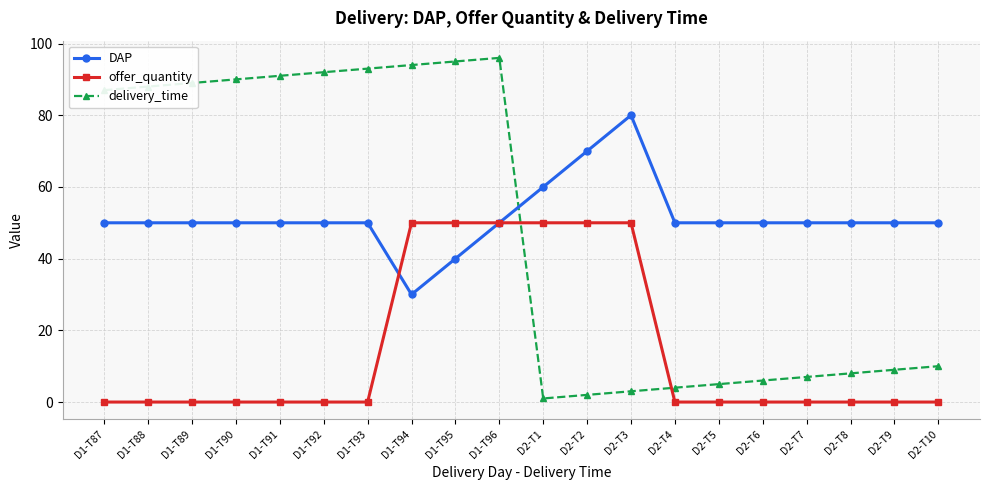

What is the difference between the second highest and second lowest values in the delivery_time series?

93